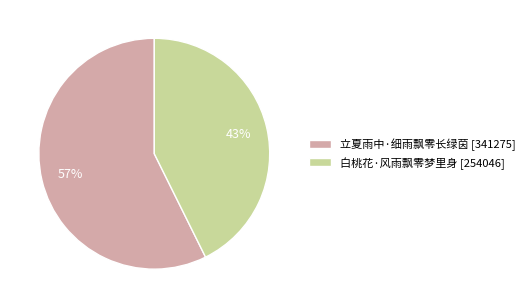

Count the number of slices in the pie.

2